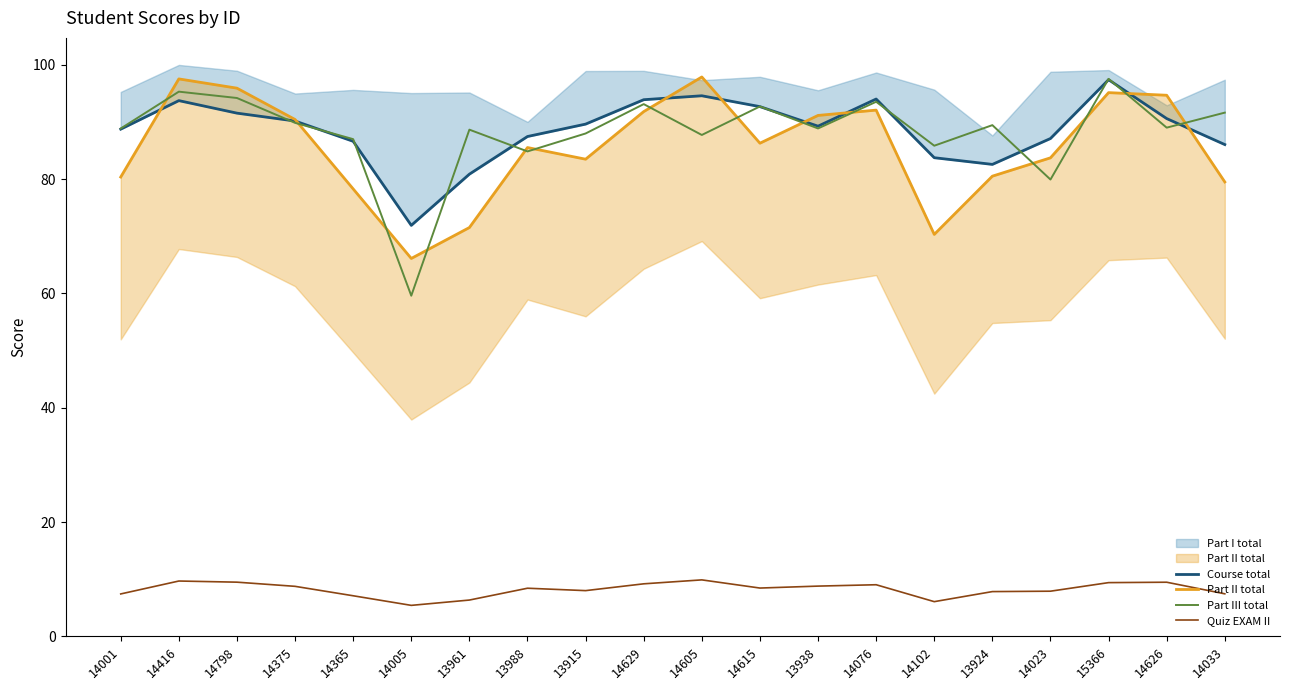

What position from the right is 14001?

20